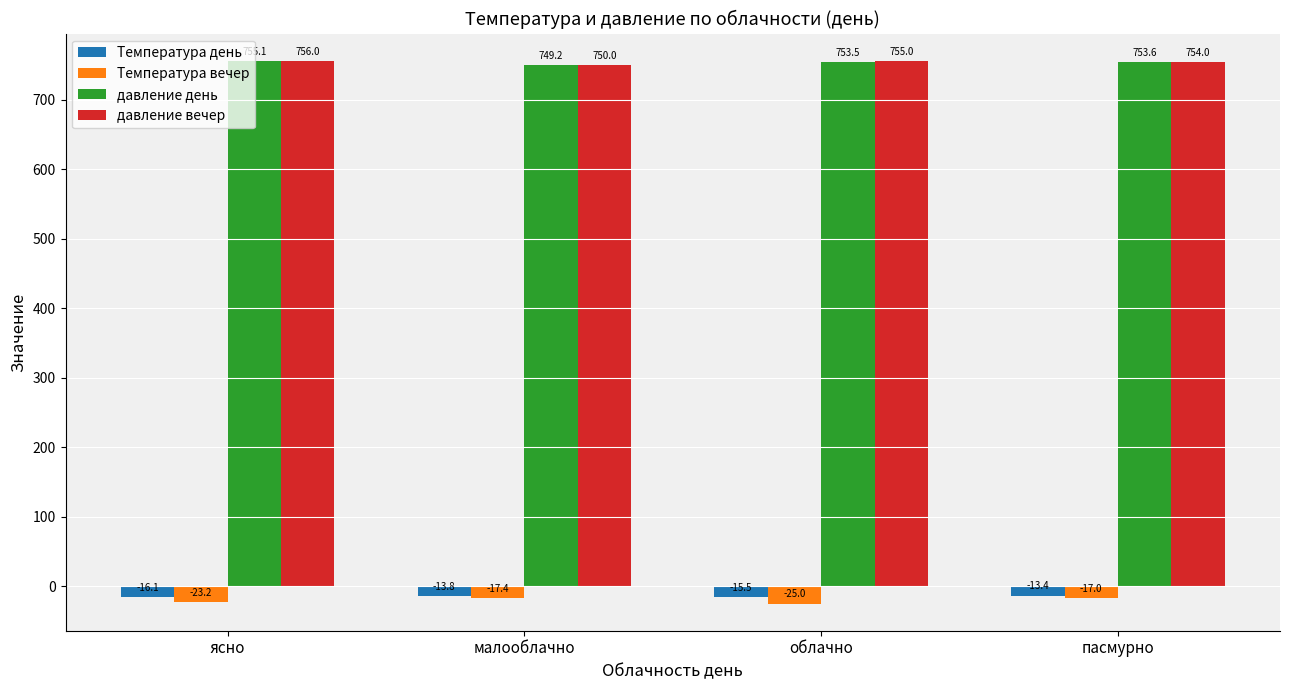

What is the value of the Температура день bar at the 4th from the left?

-13.4